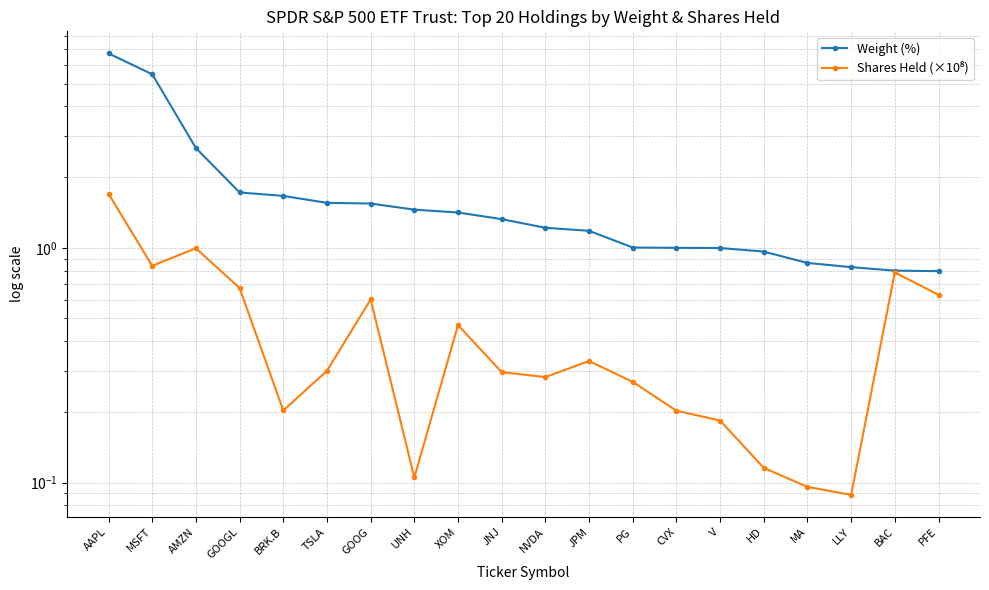

Is the value of Weight (%) at MSFT greater than the value of Shares Held (×10⁸) at JPM?

Yes